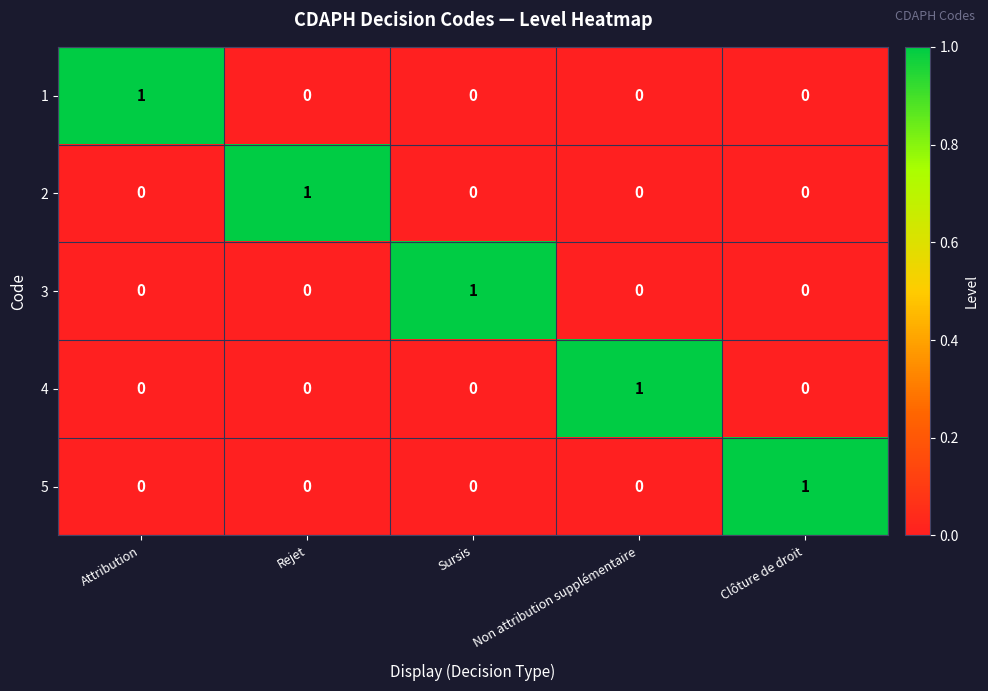

How many 1 values are between 0 and 1?

5